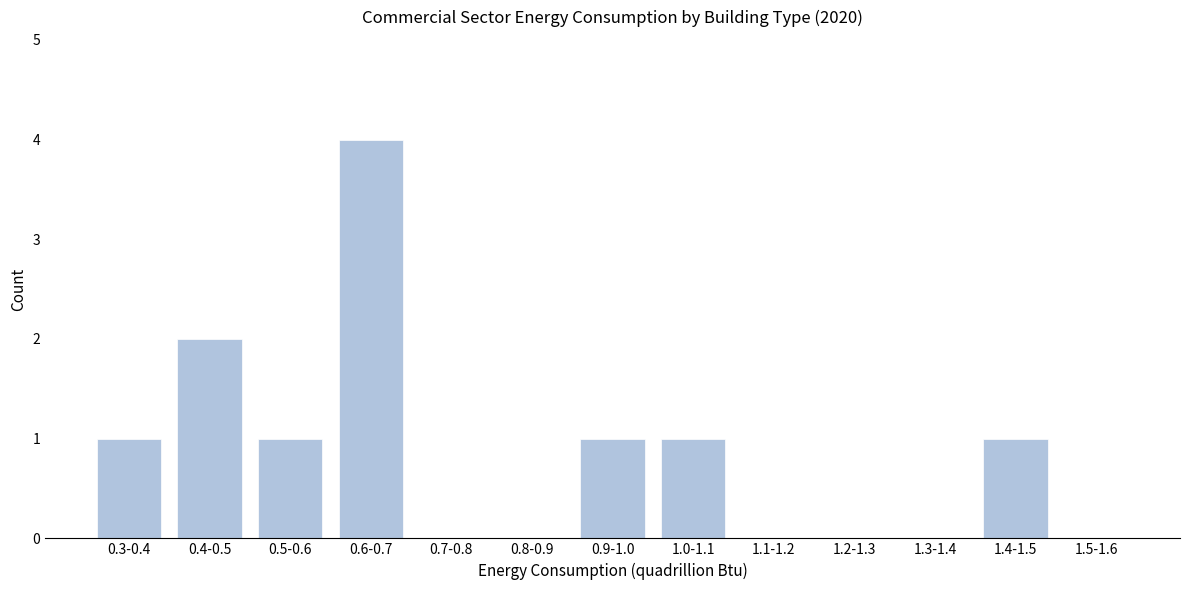

Reading left to right, transcribe all the data shown in this chart.

0.3-0.4=1	0.4-0.5=2	0.5-0.6=1	0.6-0.7=4	0.7-0.8=0	0.8-0.9=0	0.9-1.0=1	1.0-1.1=1	1.1-1.2=0	1.2-1.3=0	1.3-1.4=0	1.4-1.5=1	1.5-1.6=0